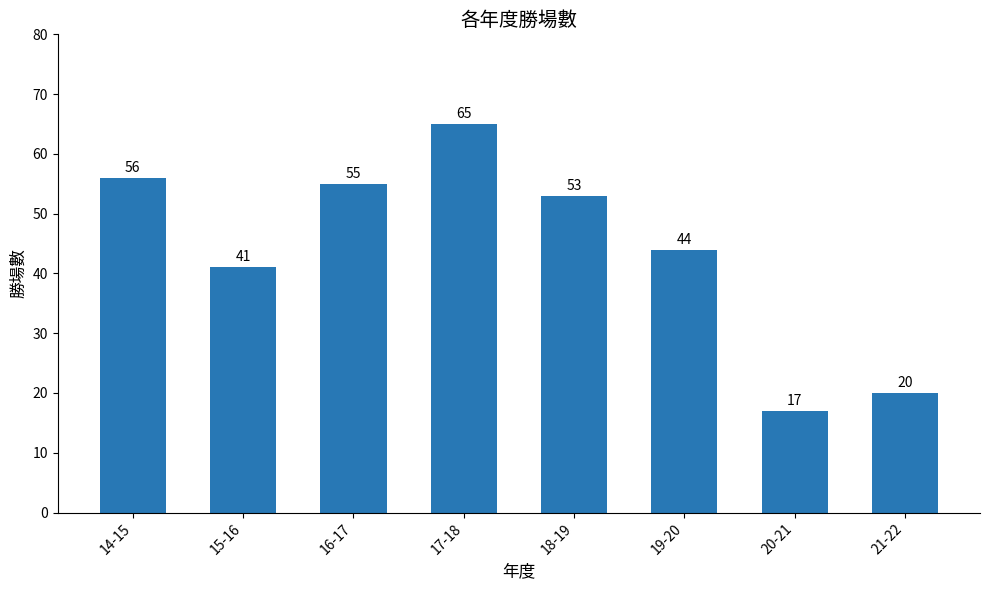

The value at 16-17 is 86. True or false?

False